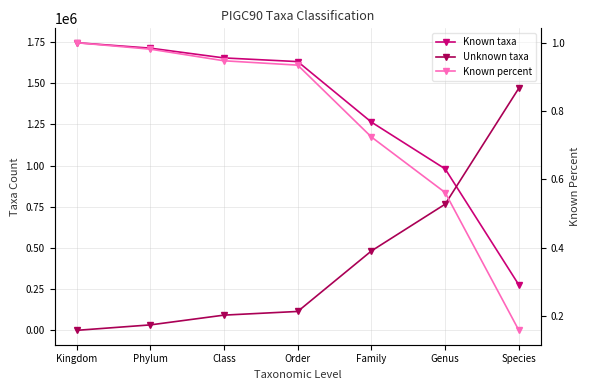

Reading left to right, extract all data points from this chart.

Known taxa: Kingdom=1745932.0	Phylum=1712866.0	Class=1653539.0	Order=1631264.0	Family=1263789.0	Genus=980027.0	Species=275747.0
Unknown taxa: Kingdom=0.0	Phylum=33066.0	Class=92393.0	Order=114668.0	Family=482143.0	Genus=765905.0	Species=1470185.0
Known percent: Kingdom=1.0	Phylum=1.0	Class=0.9	Order=0.9	Family=0.7	Genus=0.6	Species=0.2